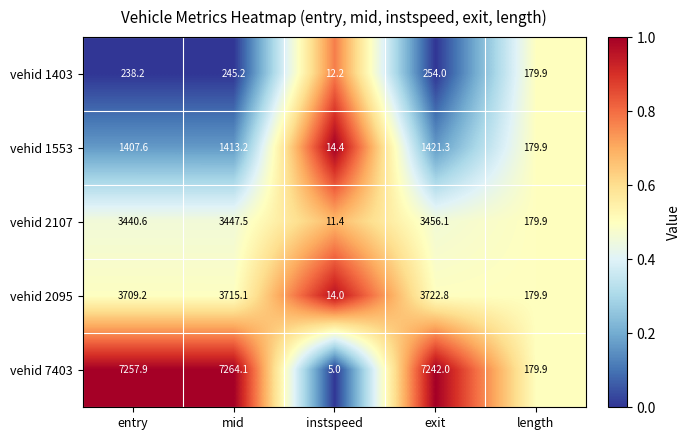

Which series changed the most between exit and length?

vehid 7403